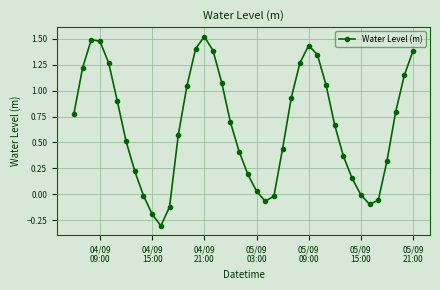

What is the difference between the maximum and minimum values?

1.8